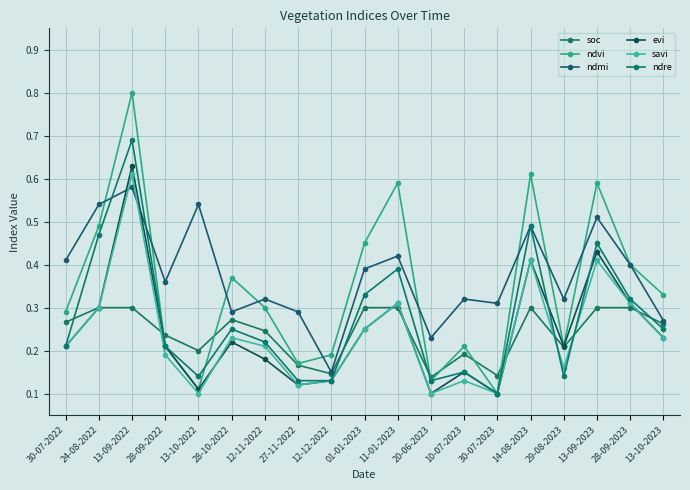

At 14-08-2023, list the series in order from smallest to largest.

soc, evi, savi, ndmi, ndre, ndvi